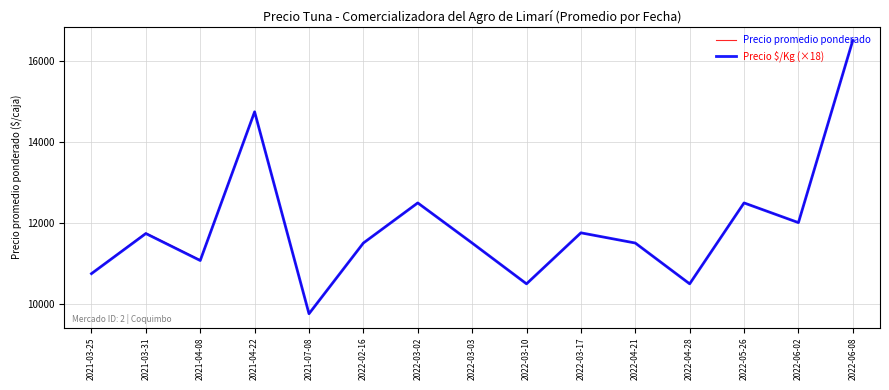

True or false: Precio $/Kg (×18) has more than 0 interior local peaks.

True